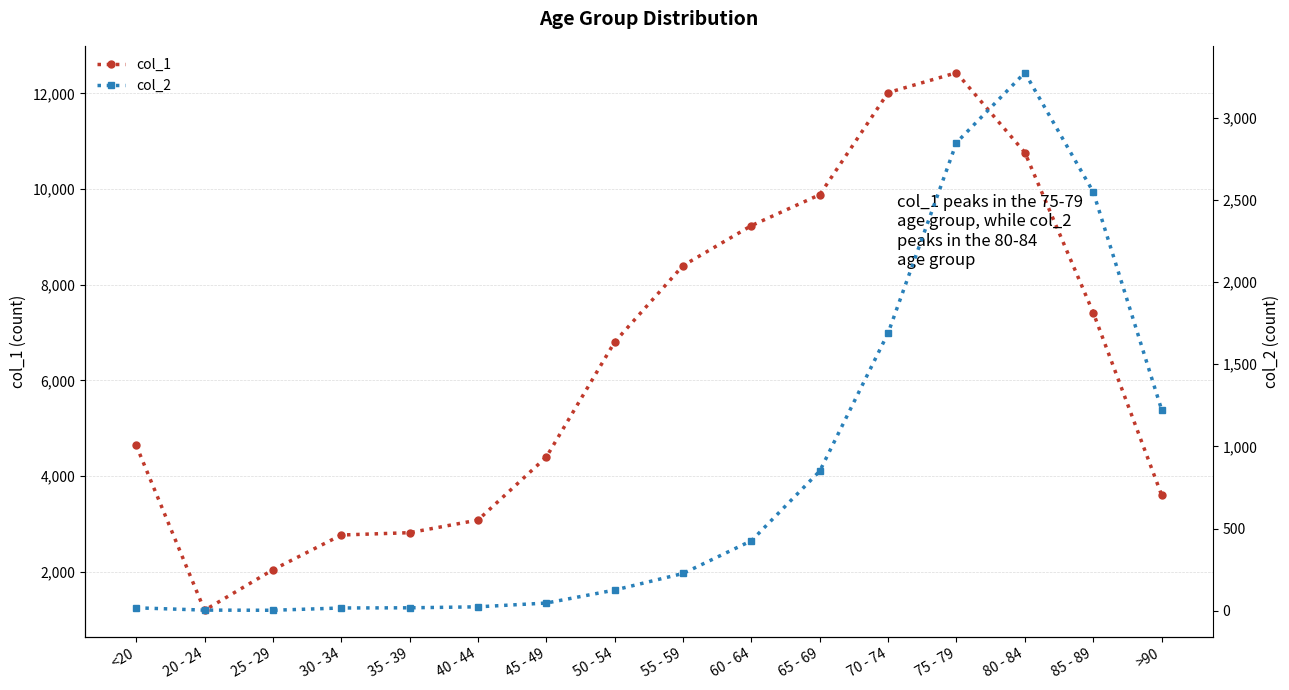

Rank the categories by col_1 value from lowest to highest.

20 - 24, 25 - 29, 30 - 34, 35 - 39, 40 - 44, >90, 45 - 49, <20, 50 - 54, 85 - 89, 55 - 59, 60 - 64, 65 - 69, 80 - 84, 70 - 74, 75 - 79